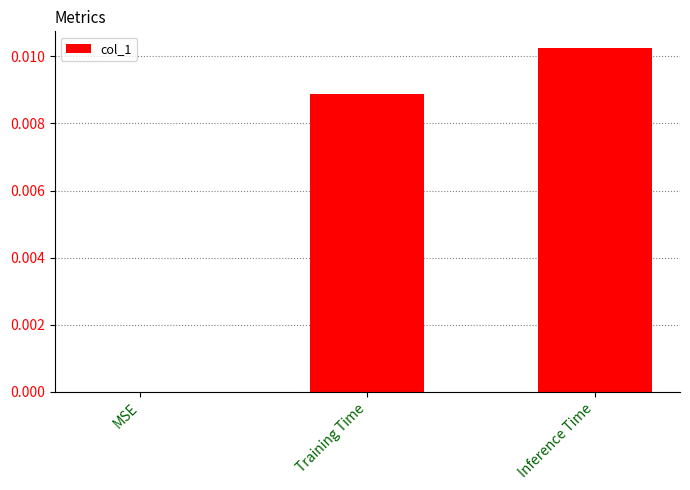

At which label is the value closest to 0?

MSE